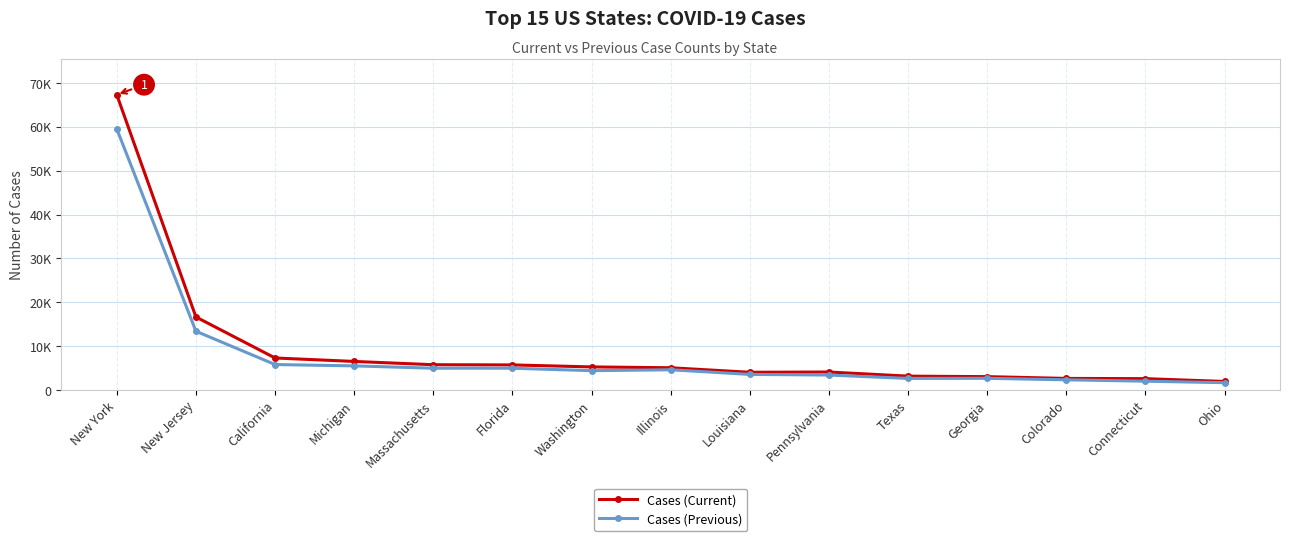

At which category is the sum across all series the highest?

New York